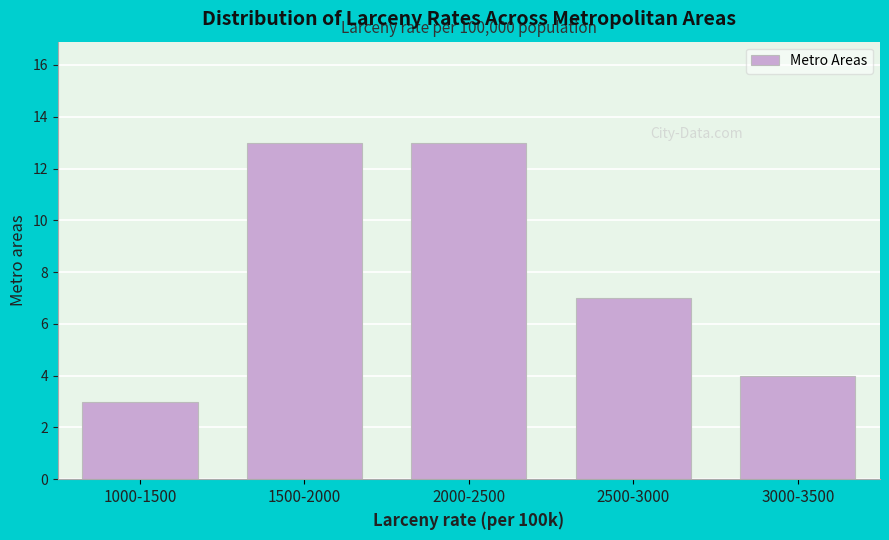

Reading left to right, list all the values displayed in this chart.

1000-1500=3	1500-2000=13	2000-2500=13	2500-3000=7	3000-3500=4